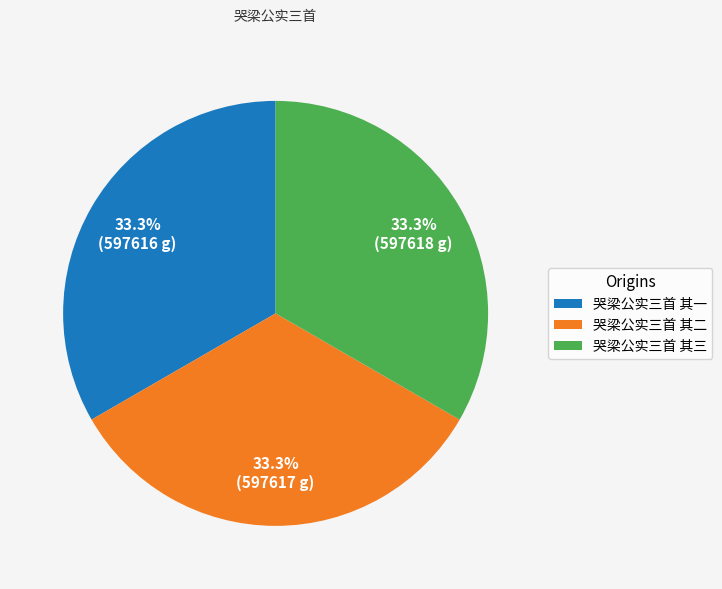

How much of the chart is everything except 哭梁公实三首 其二?

66.7%